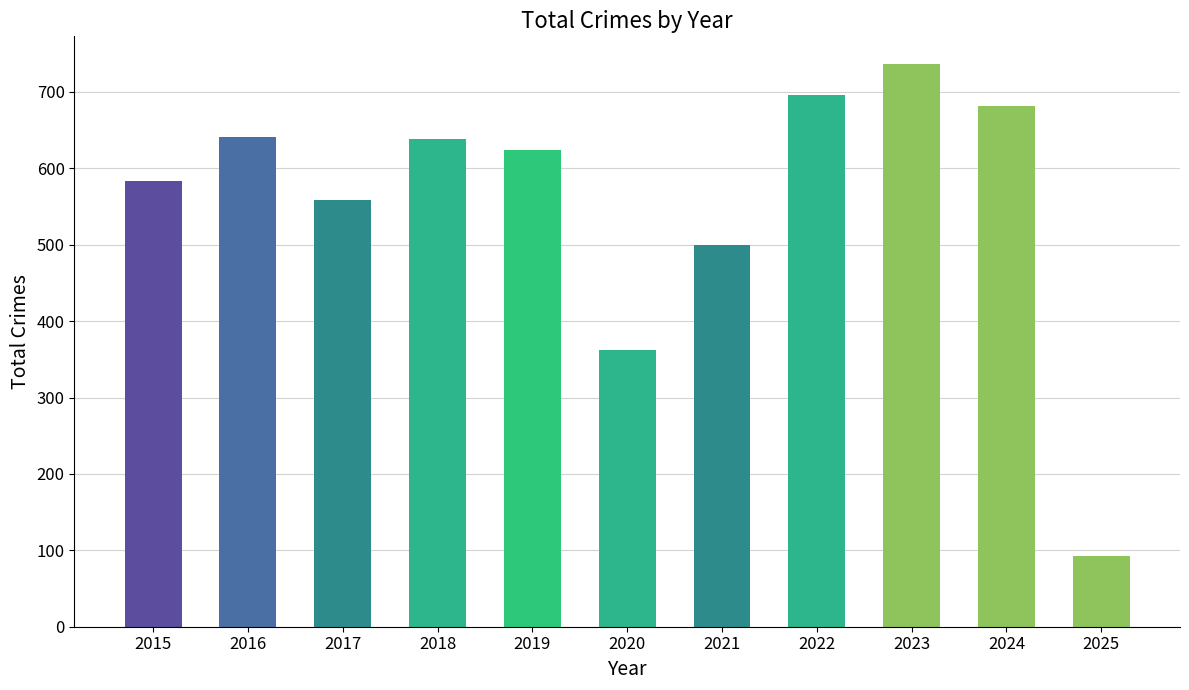

What is the difference between the values at 2021 and 2022?

196